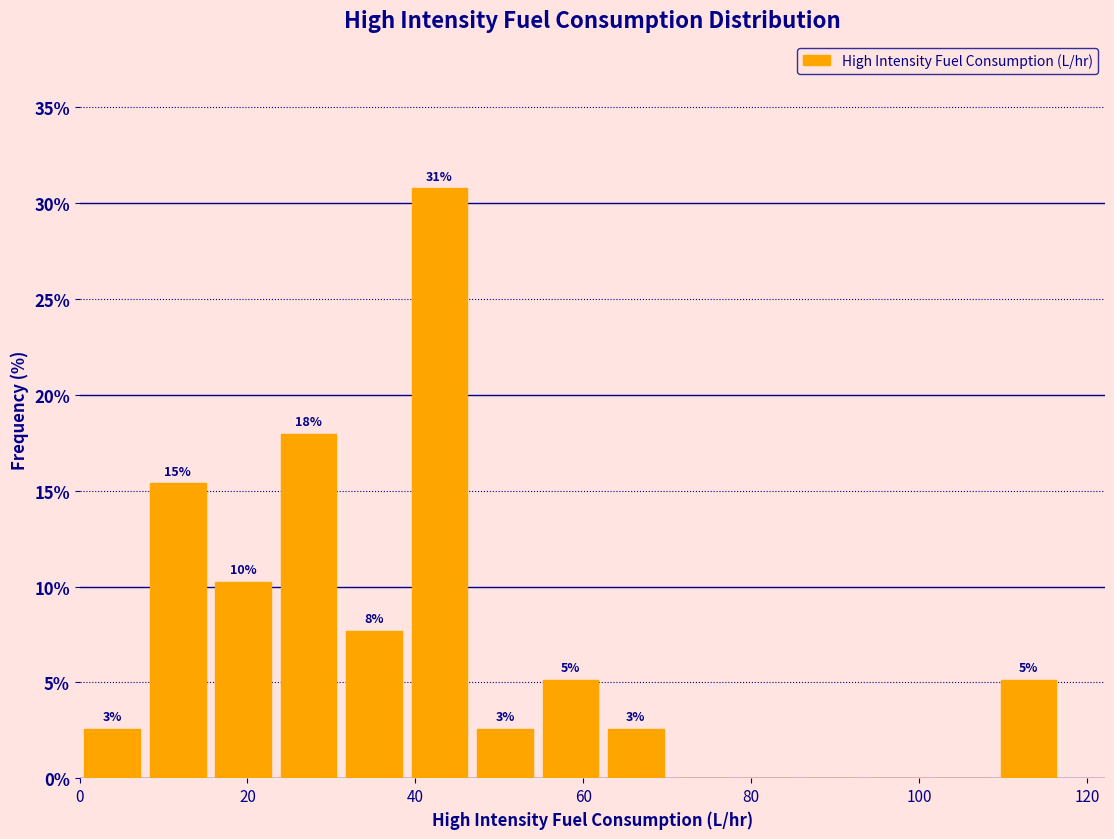

Read against the x-axis, roughly where is the centre of the tallest bar?

42